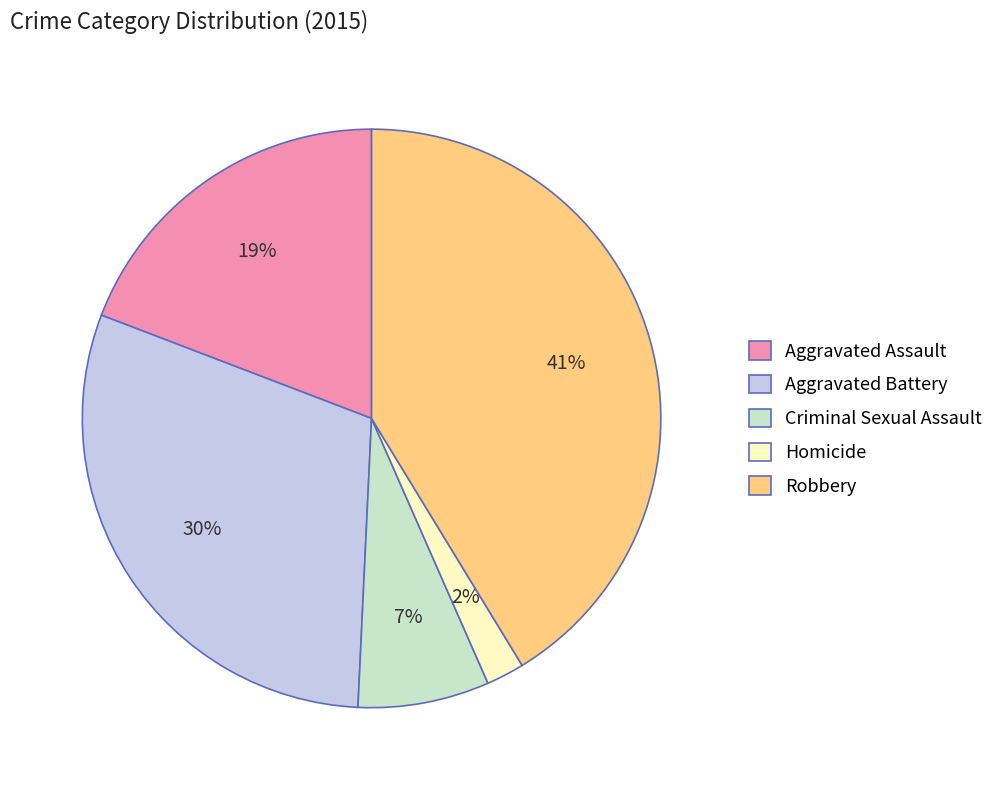

Count the number of slices in the pie.

5